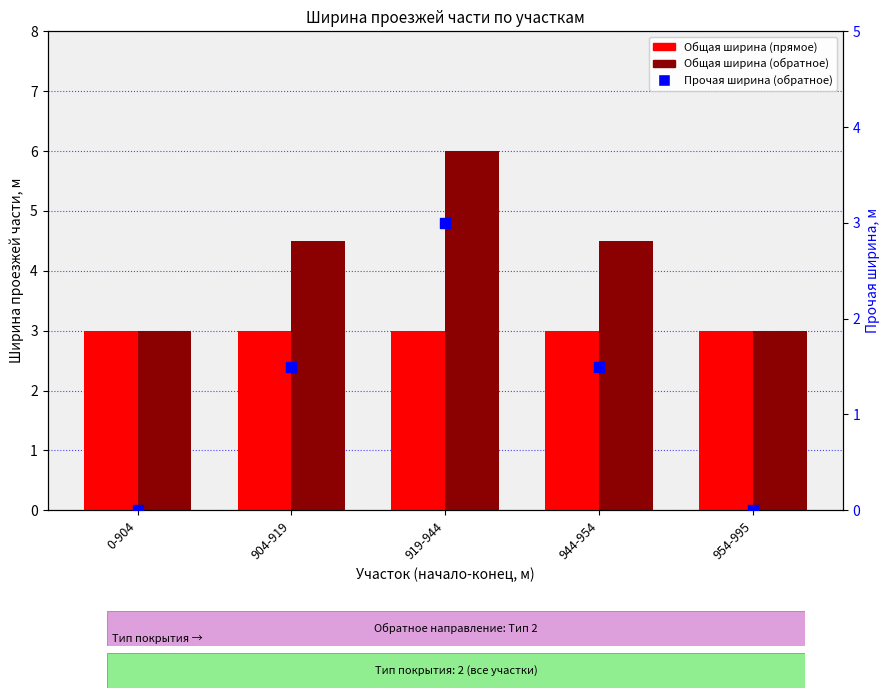

Which series contains the highest Y value?

Общая ширина (обратное)